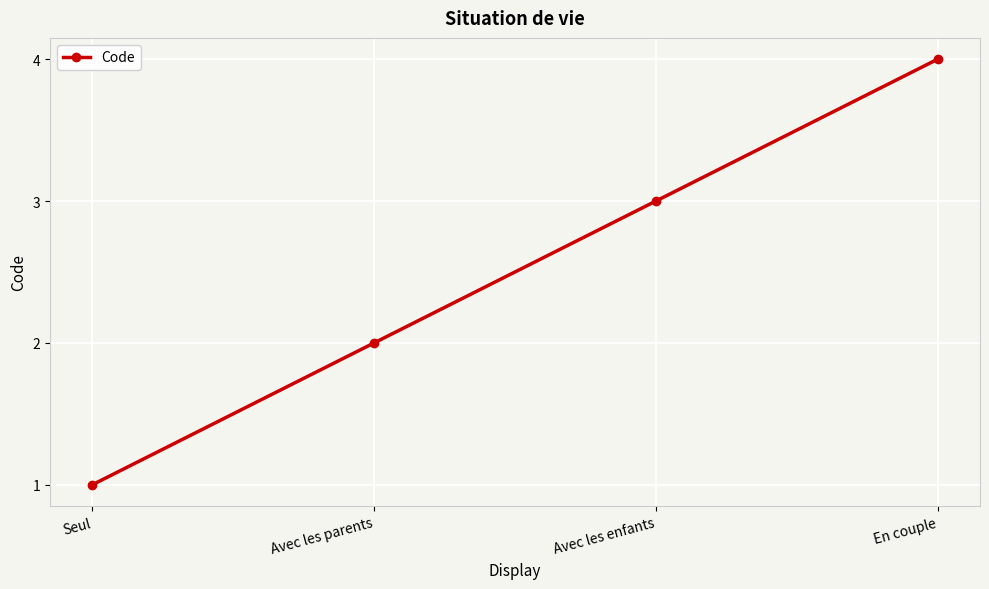

Does the chart display data point markers on the line(s)?

Yes